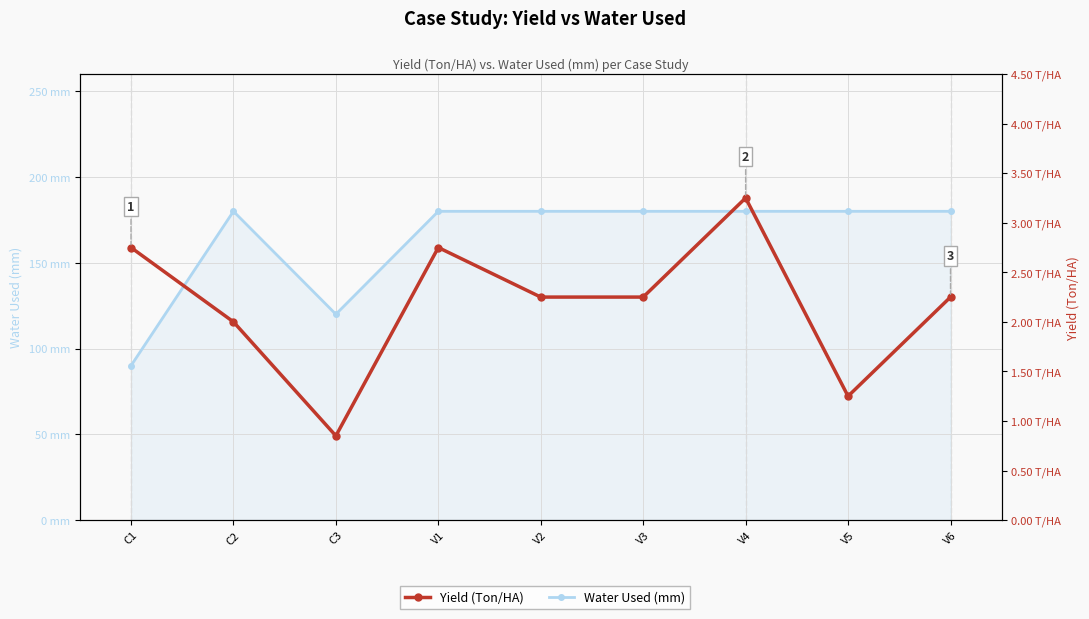

What position from the right is V6?

1